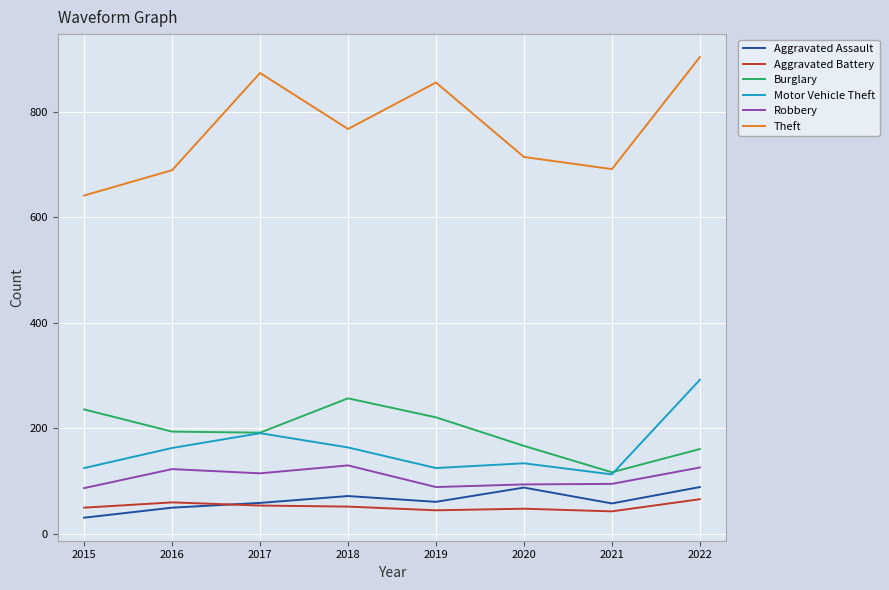

True or false: Aggravated Assault and Motor Vehicle Theft cross at least once.

False